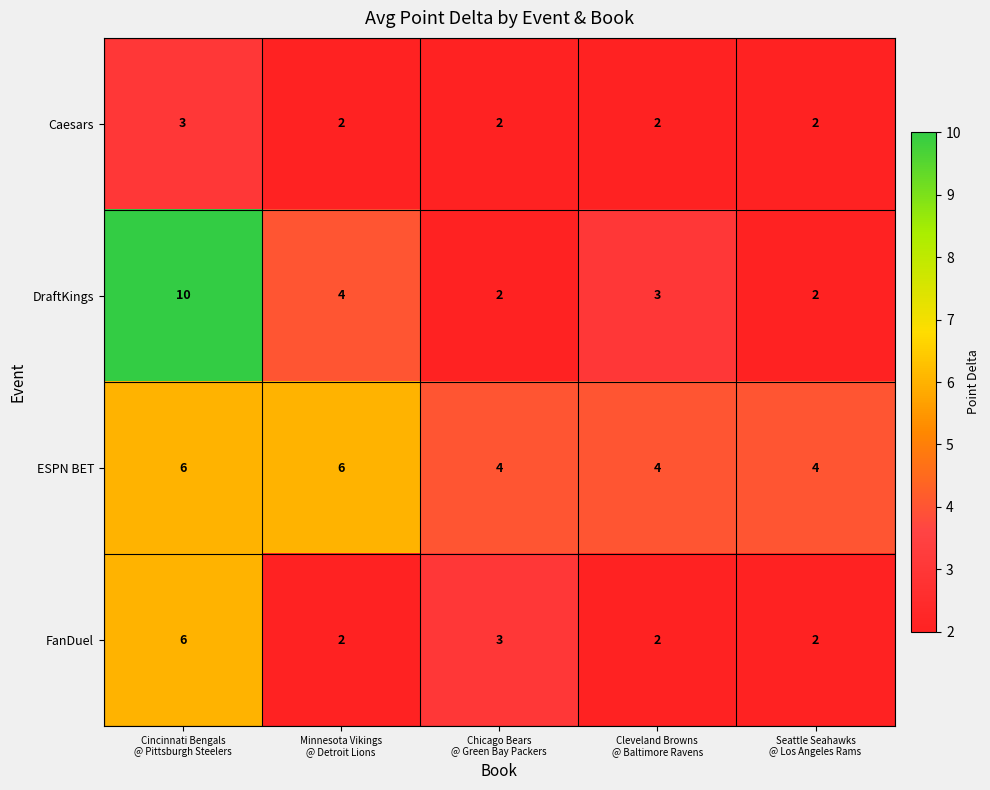

Rank the series by their average value, from lowest to highest.

Caesars, FanDuel, DraftKings, ESPN BET